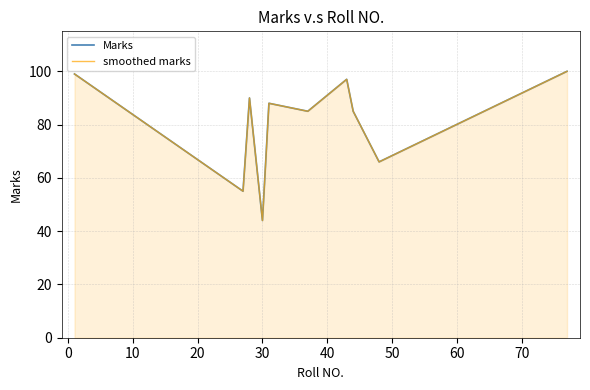

What is the difference between the second highest and second lowest values in the Marks series?

44